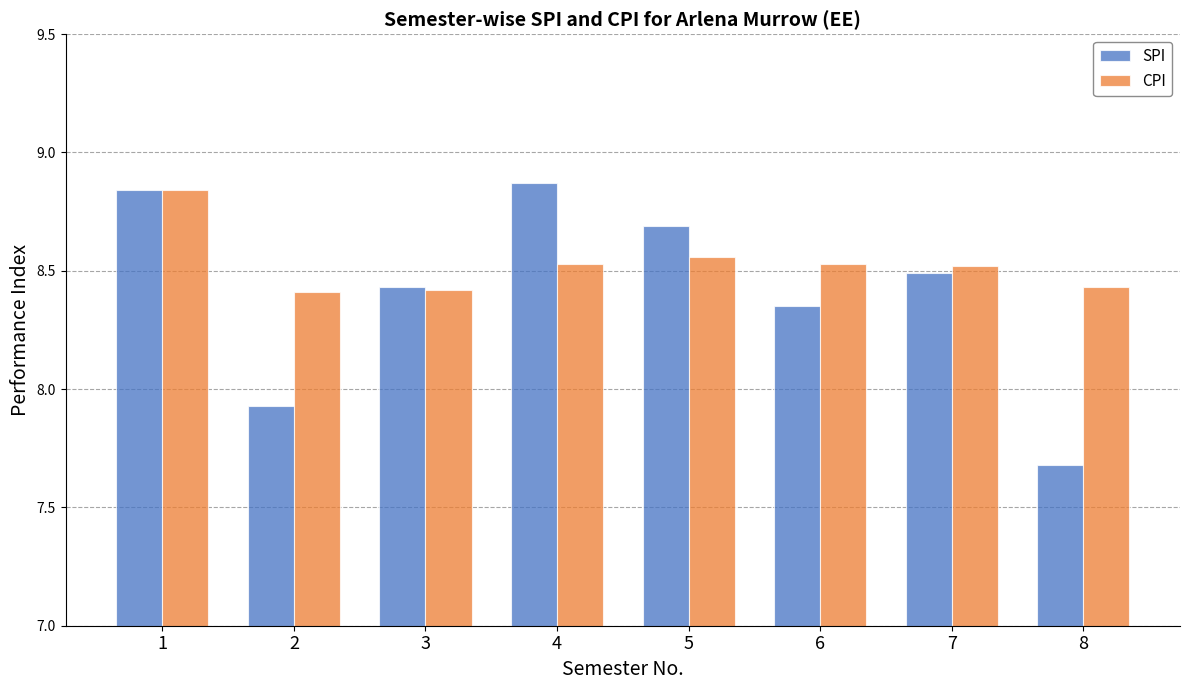

Rank the series at 4 from highest to lowest value.

SPI, CPI